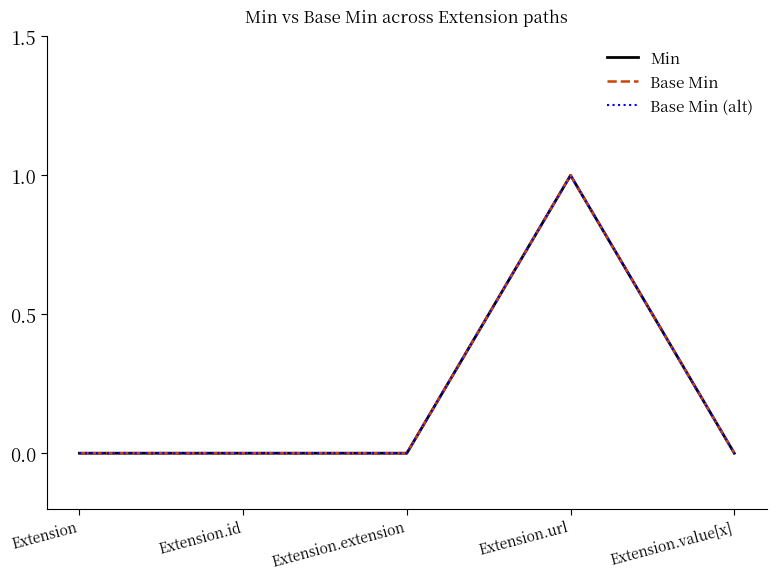

Does the chart display data point markers on the line(s)?

No